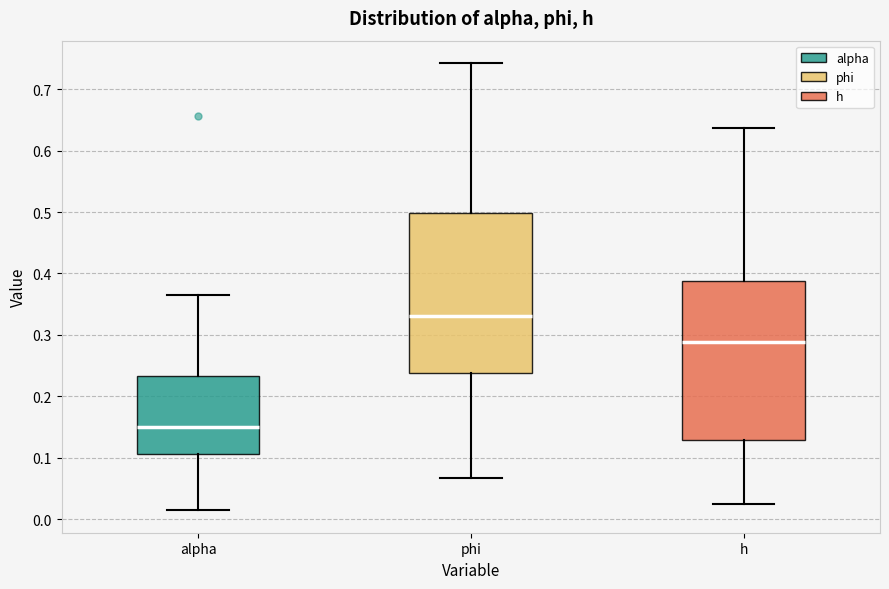

Reading left to right, transcribe this box plot: for each box, give where its median line is, the range the box spans, and where its two whiskers end, as read against the y-axis. The values are not printed on the chart, so give them approximately, as read against the axis.

alpha: median 0.15, box 0.11 to 0.23, whiskers 0.01 to 0.36
phi: median 0.33, box 0.24 to 0.50, whiskers 0.07 to 0.74
h: median 0.29, box 0.13 to 0.39, whiskers 0.02 to 0.64